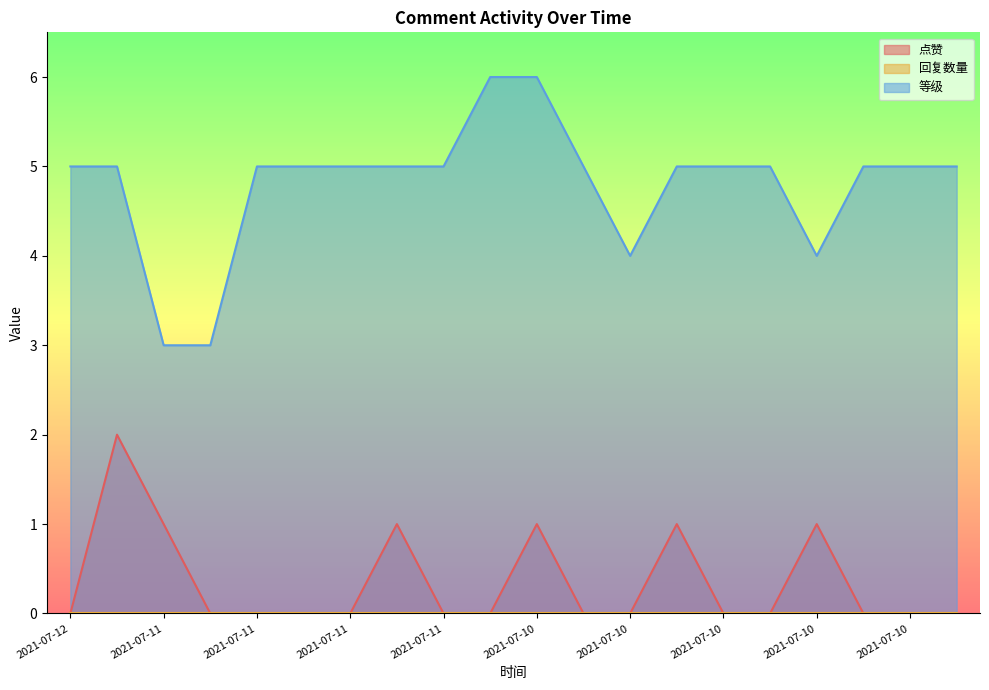

True or false: 等级 and 点赞 cross at least once.

False